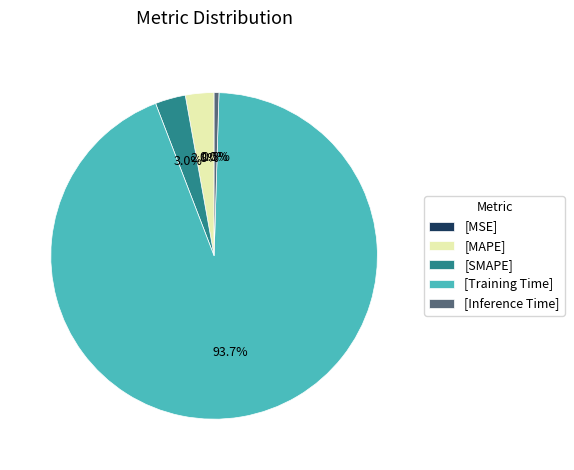

To the nearest percent, what is the combined percentage of Training Time and MAPE?

97%